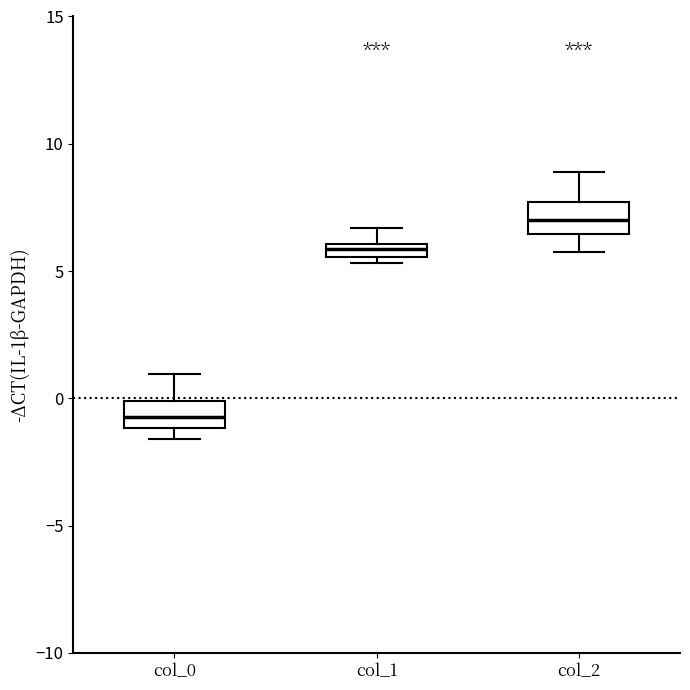

Where is the lower edge of the box for col_1 on the y-axis? The values are not printed on the chart, so give them approximately, as read against the axis.

5.5